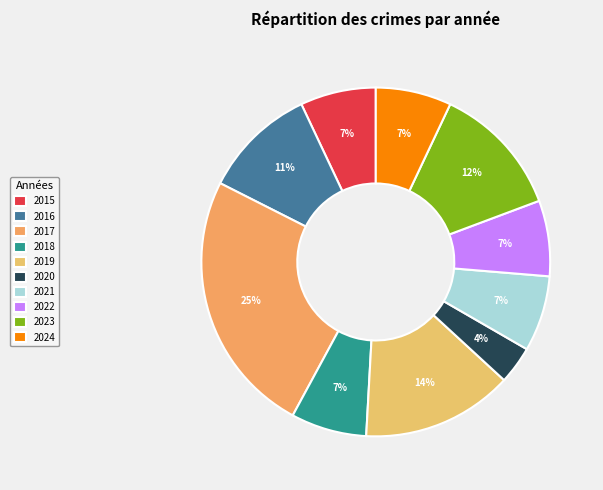

What percentage is NOT represented by 2020?

96.5%